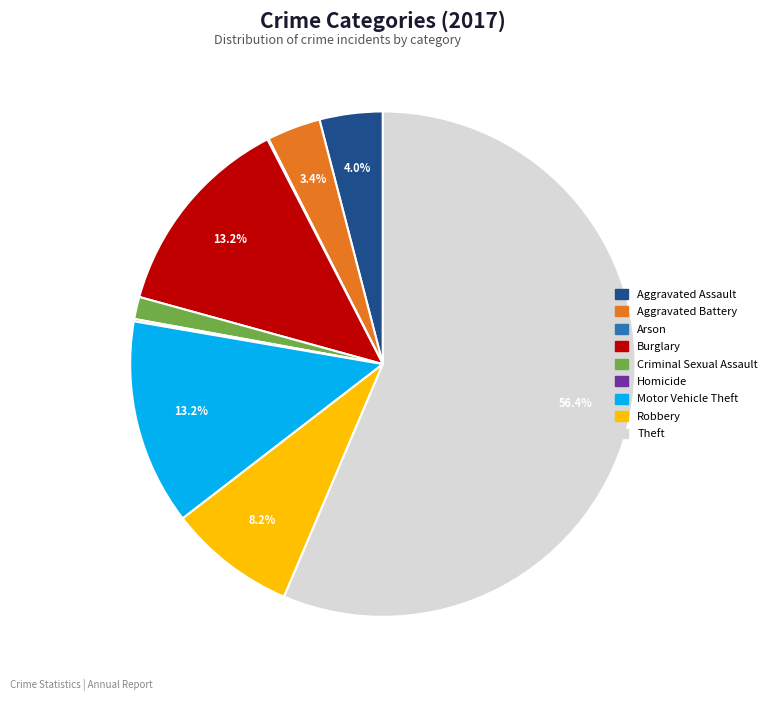

What is the largest slice in the pie chart?

Theft